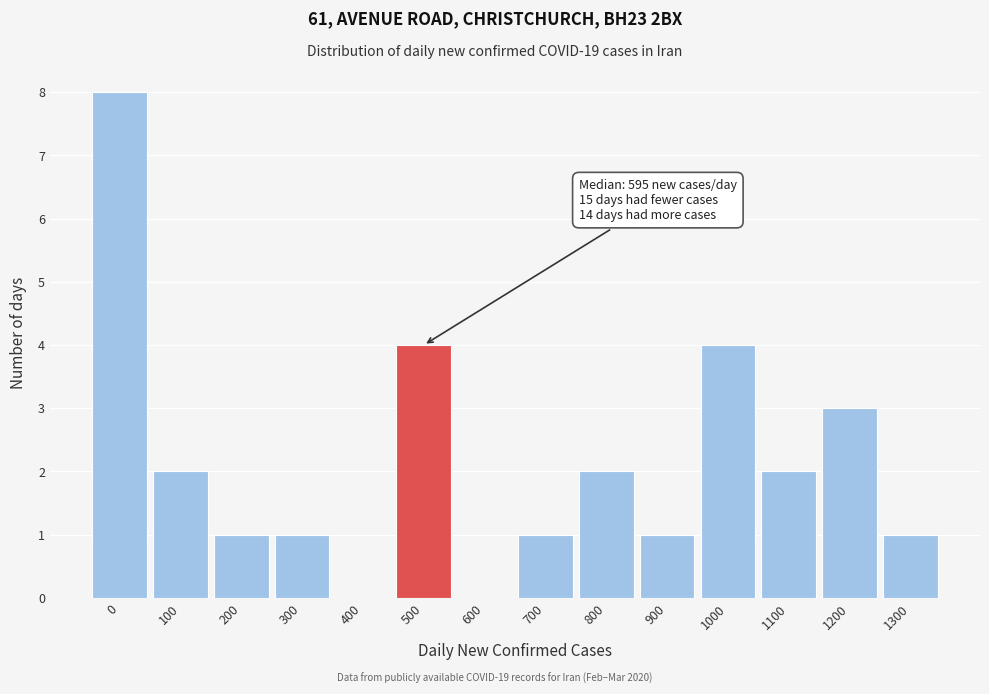

Reading right to left, extract all data points from this chart.

1300=1	1200=3	1100=2	1000=4	900=1	800=2	700=1	600=0	500=4	400=0	300=1	200=1	100=2	0=8